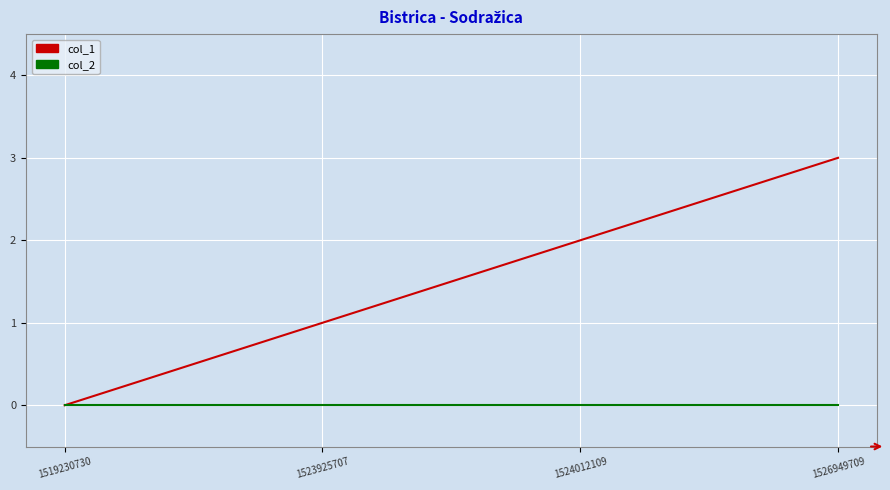

Which series has the largest total across all categories?

col_1